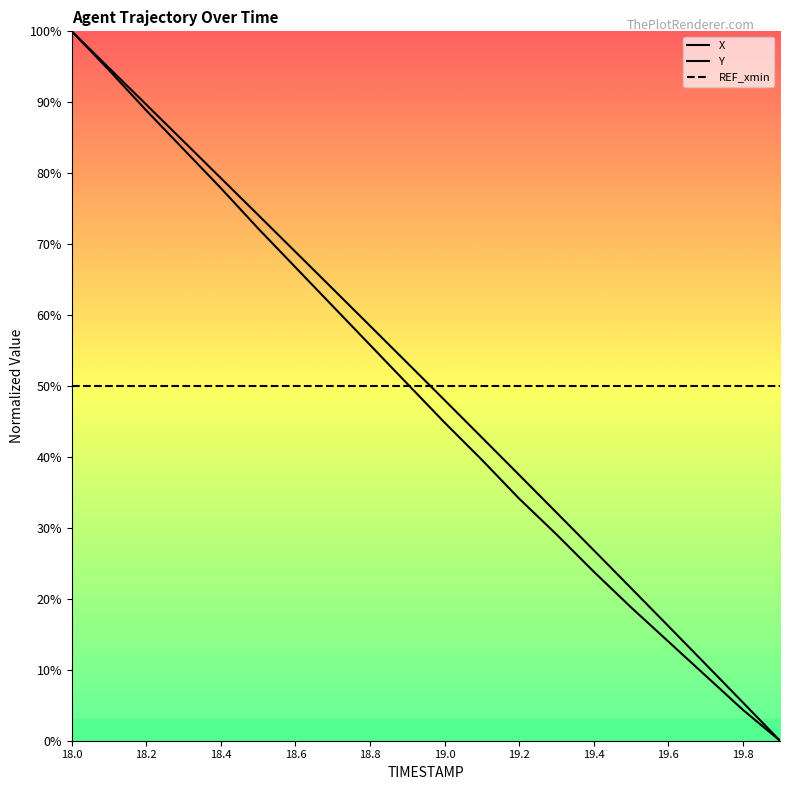

What is the difference between the second highest and second lowest values in the Y series?

90.2